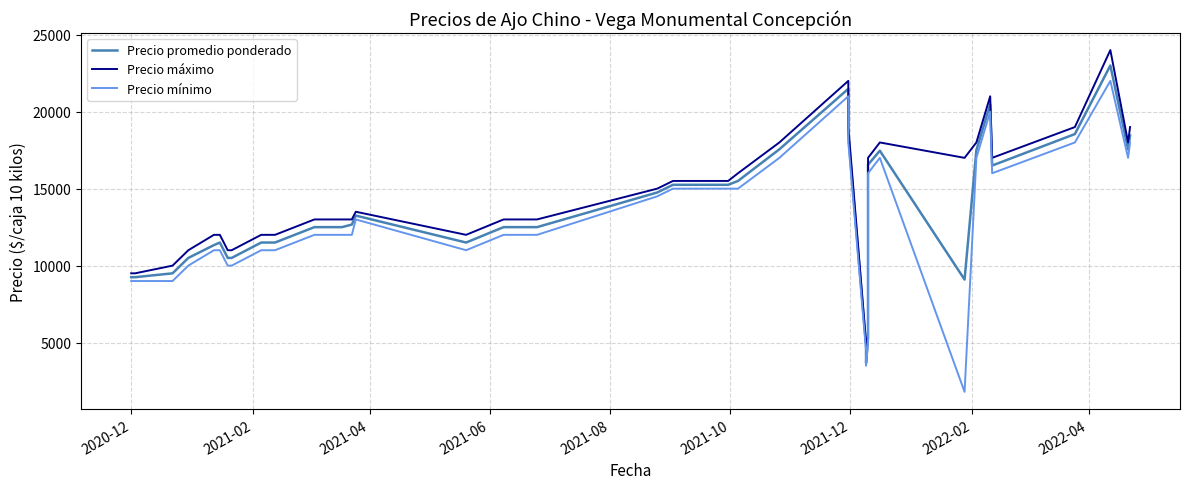

Is this an area chart (filled region under the line)?

No